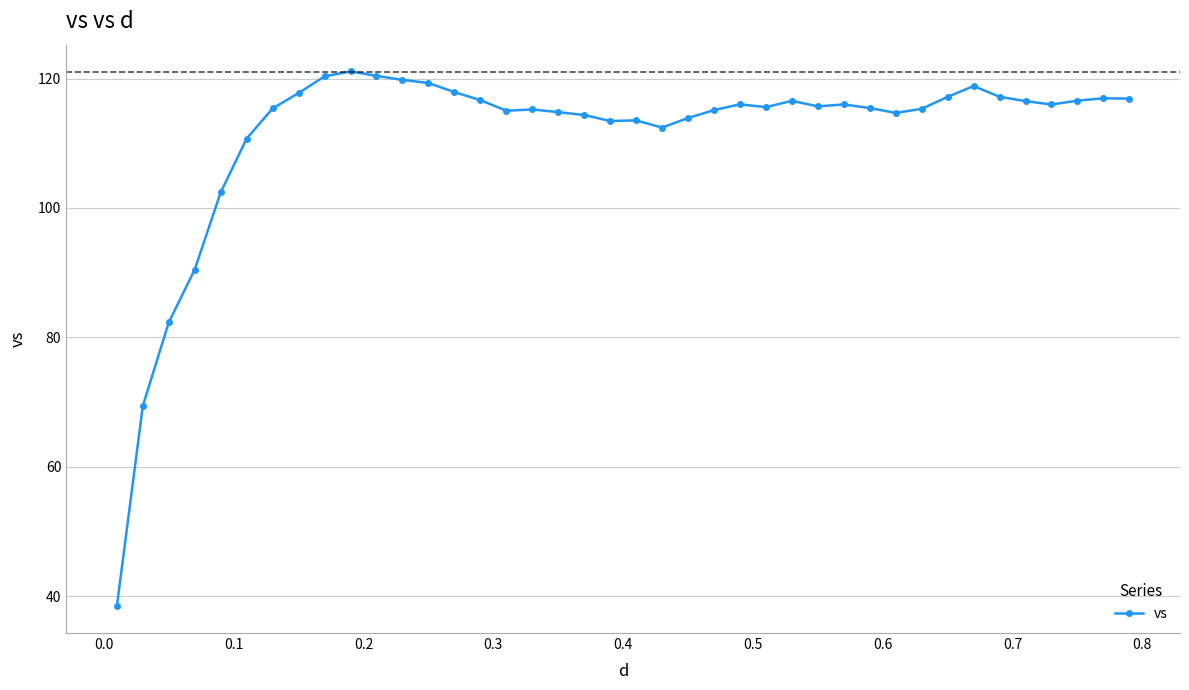

What is the average value?

111.3